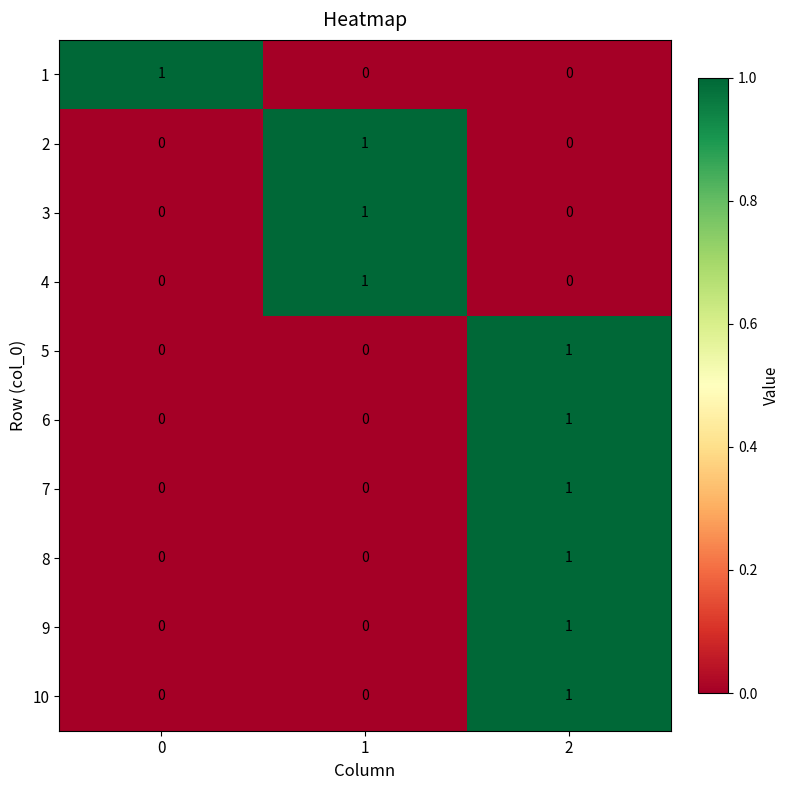

How many 6 values are between 0 and 1?

3